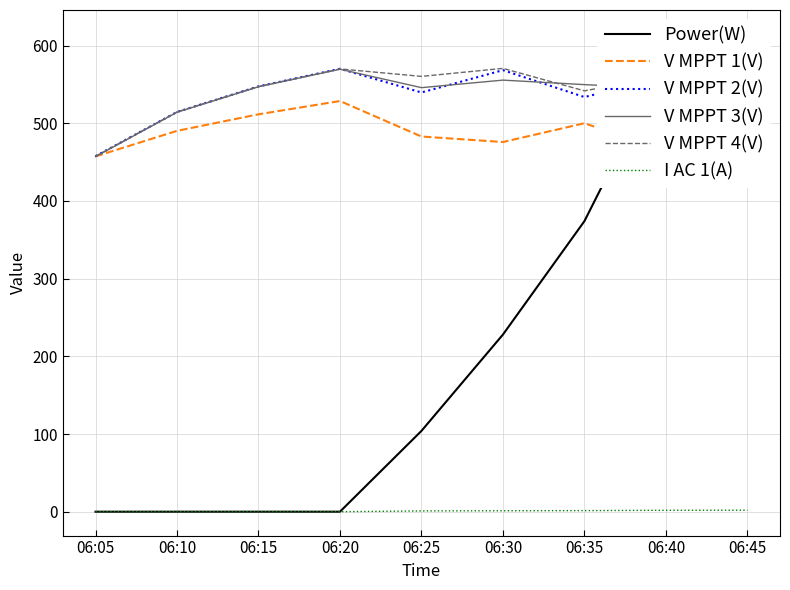

At which label is I AC 1(A) closest to 0?

06:05